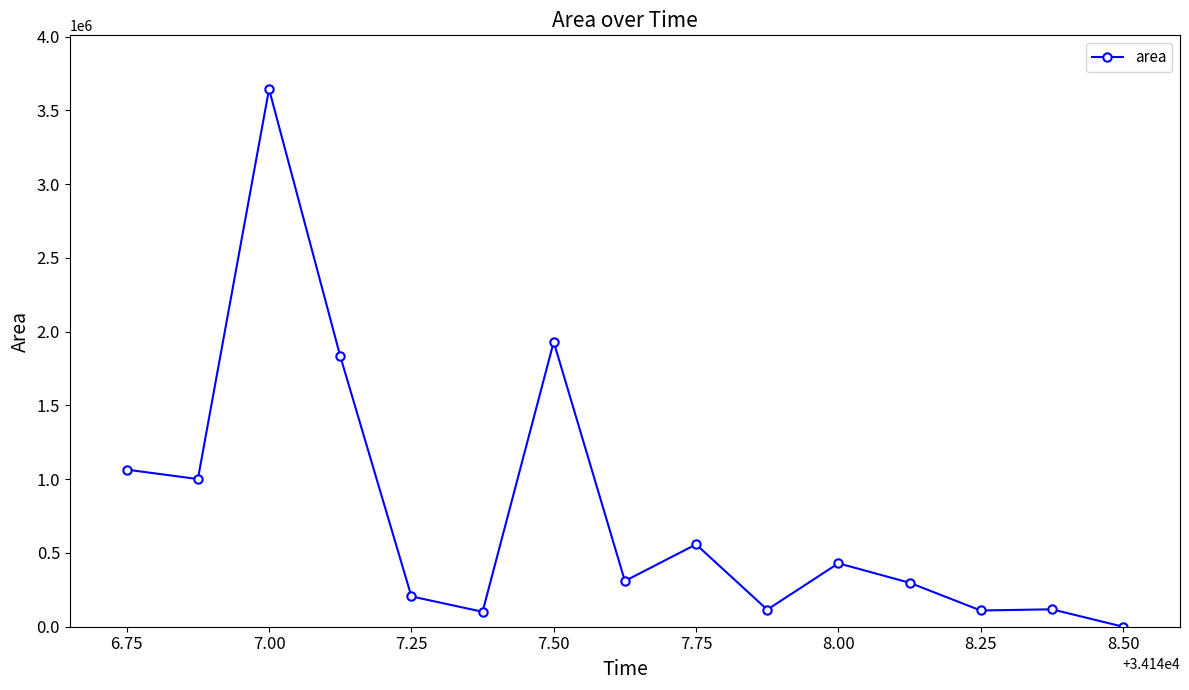

What is the maximum value shown in the chart?

3645000